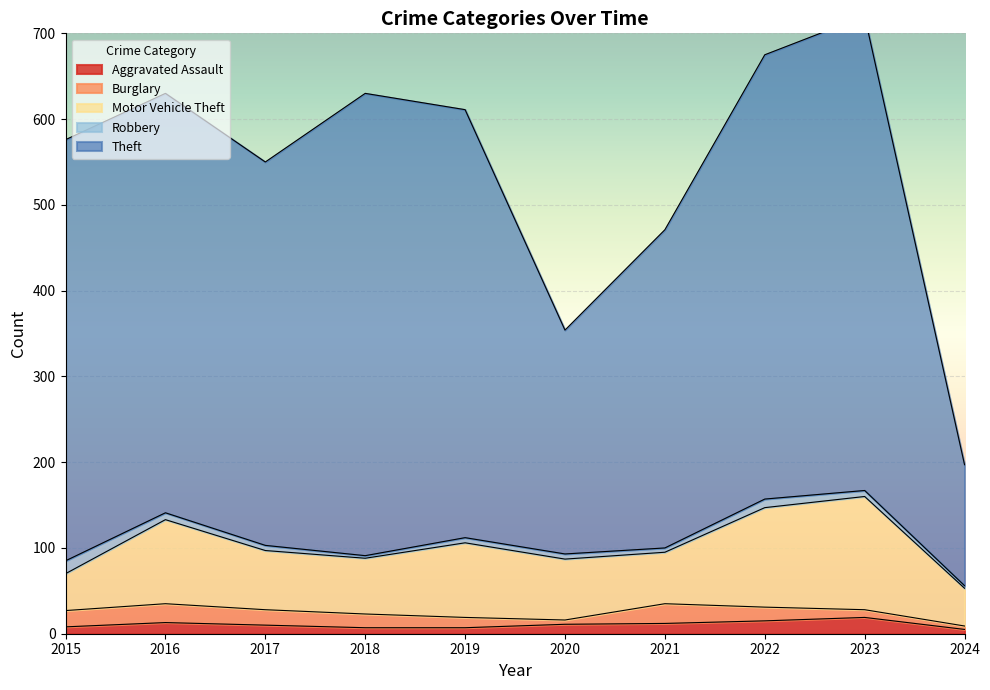

What is the lowest value of the Theft series?

141